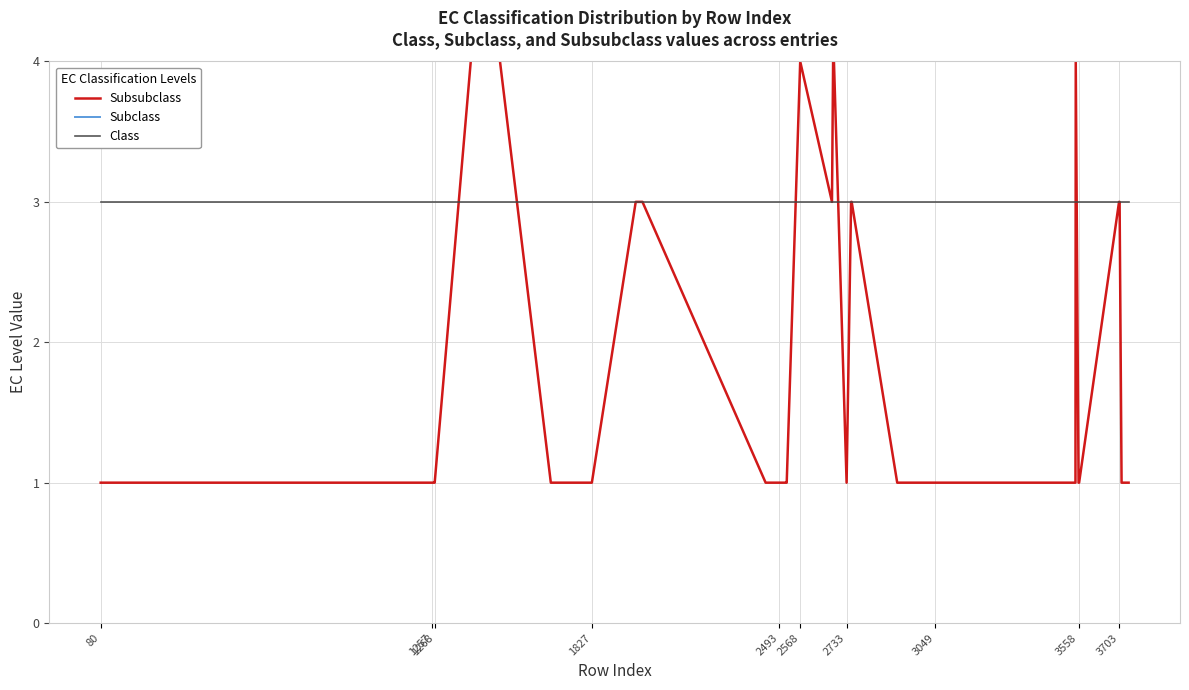

Which category has the lowest value in the Subclass series?

80